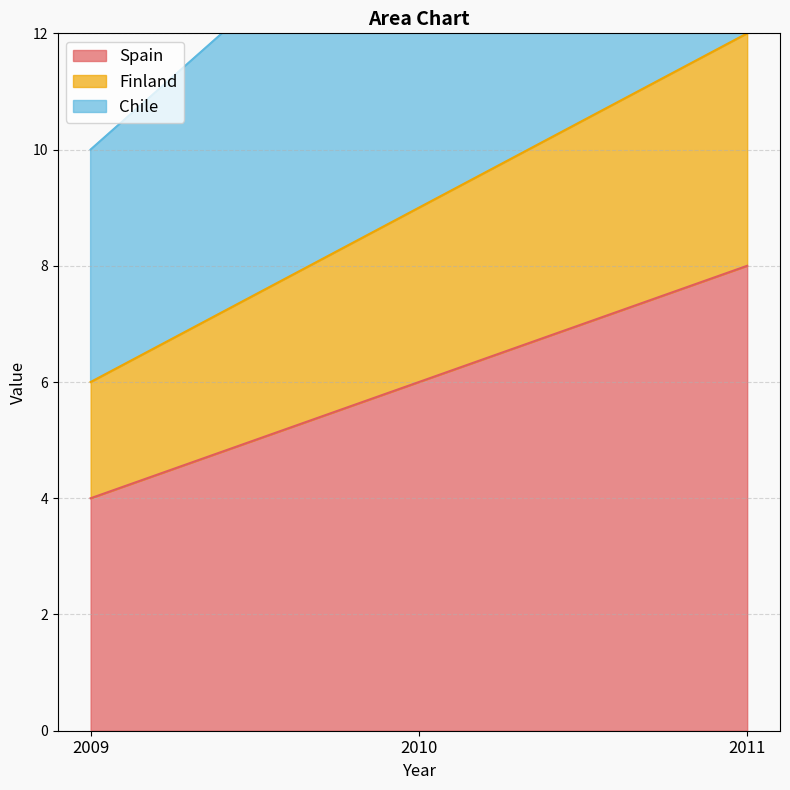

List the series in order of their peak value, lowest first.

Spain, Finland, Chile